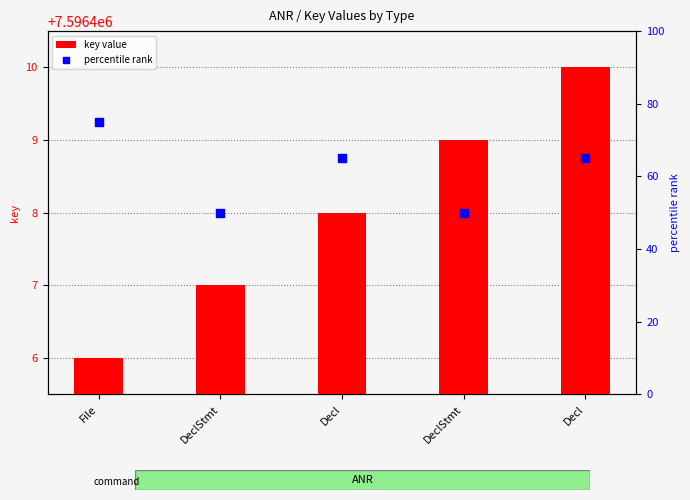

Which series has the largest total across all categories?

key value